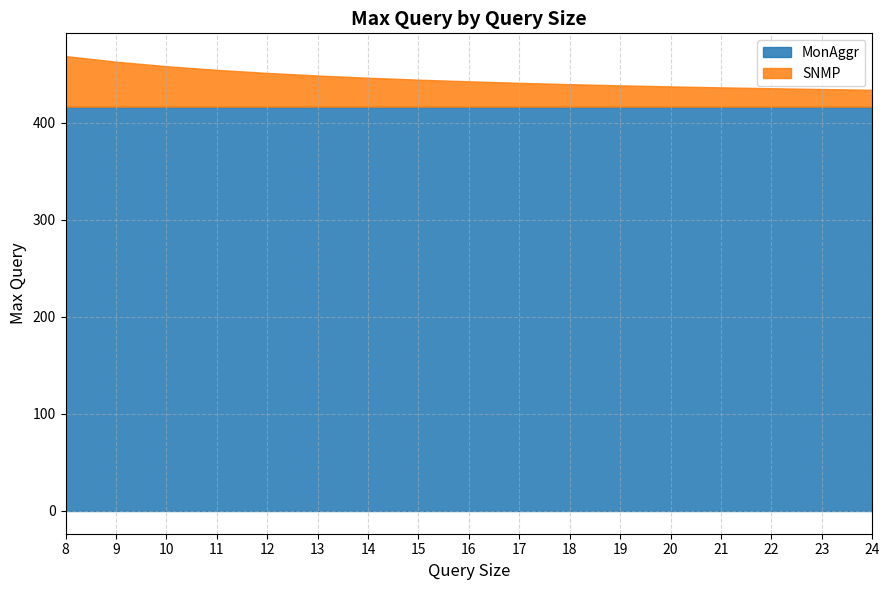

How many lines are shown in the chart?

2